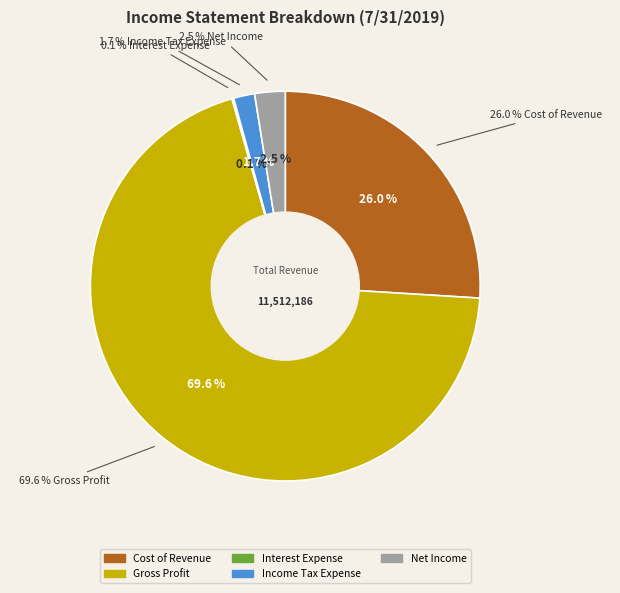

What is the smallest slice in the pie chart?

Interest Expense